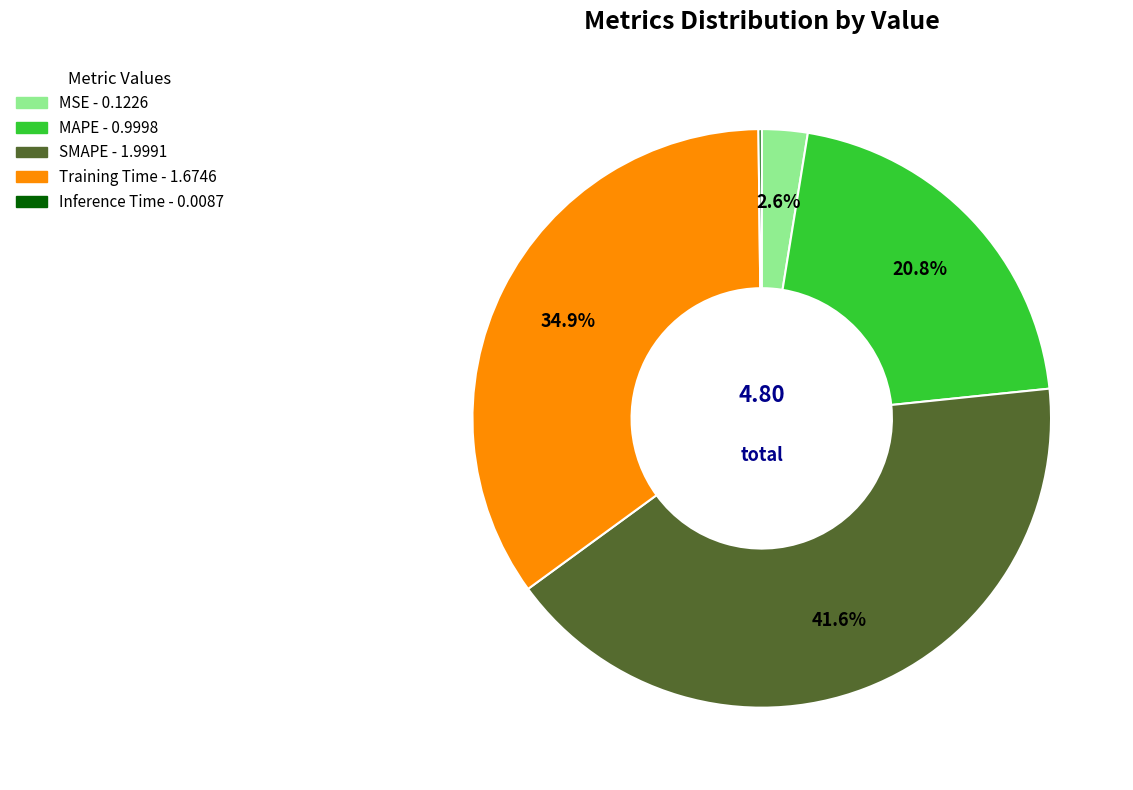

Combined, do Training Time and MSE account for over 50%?

No